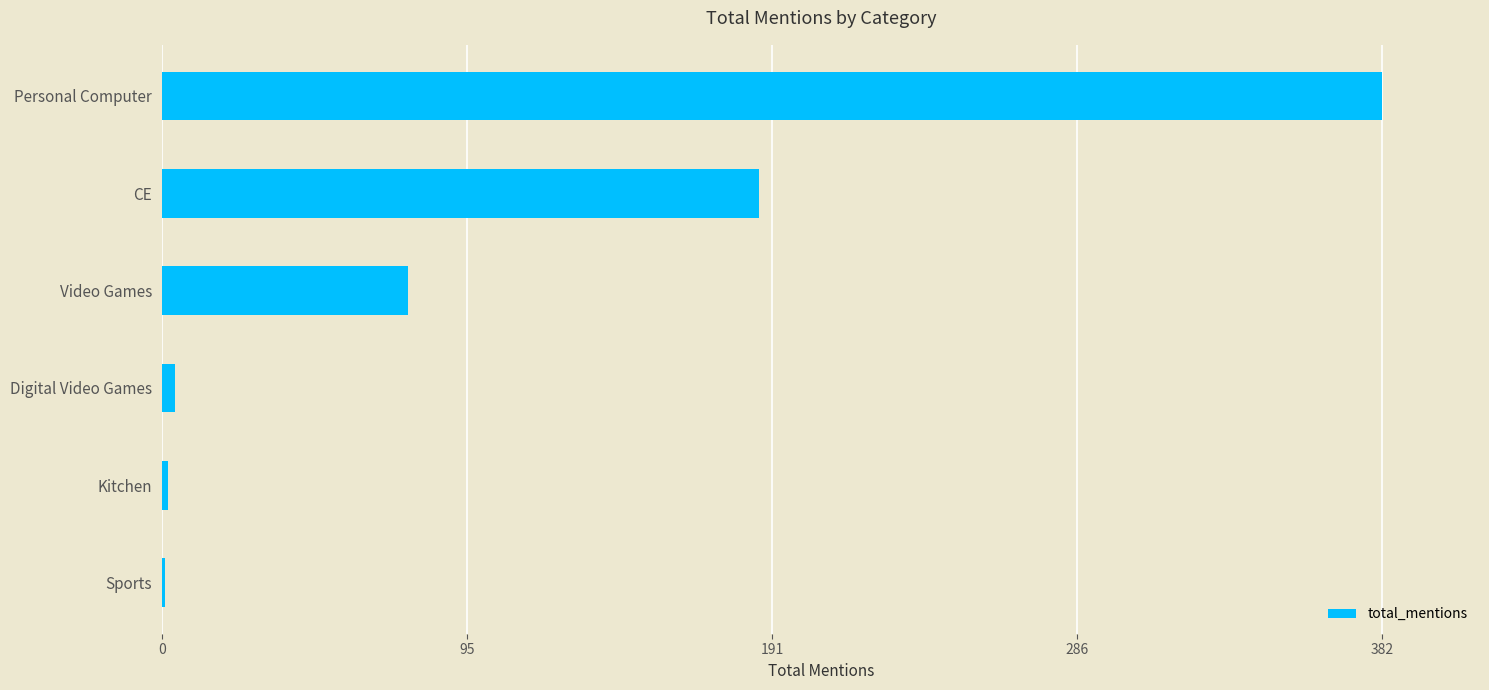

At which category does the chart reach its peak across all series?

Personal Computer